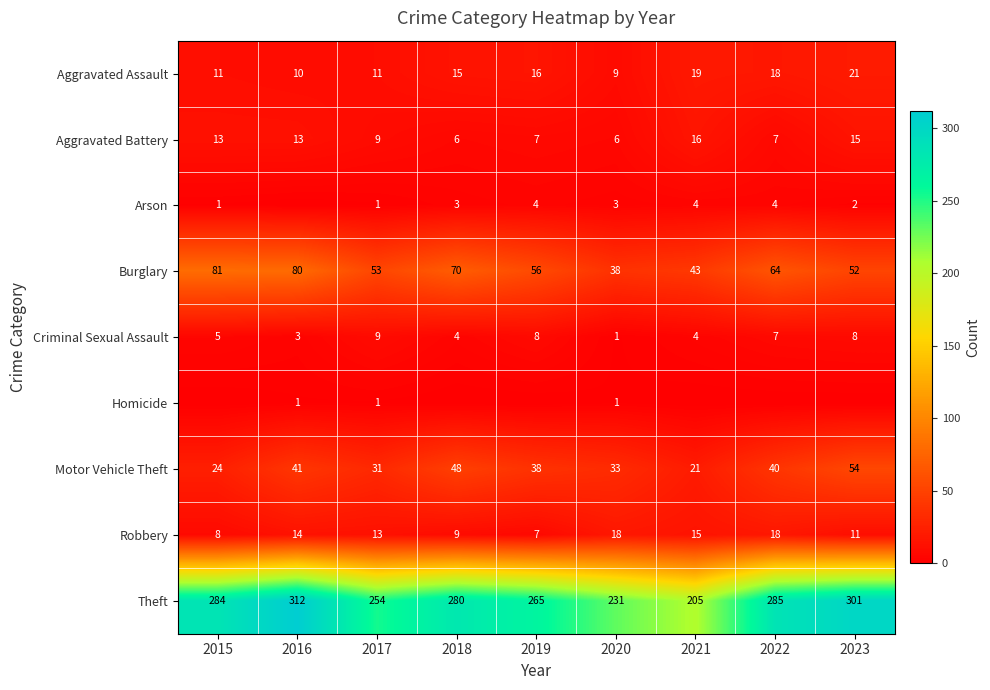

What is the minimum value for Robbery?

7